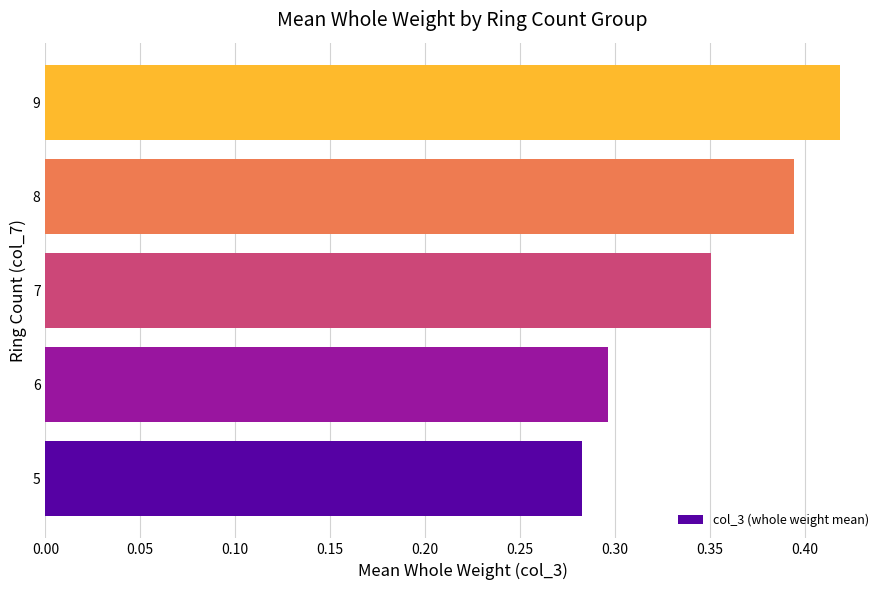

Rank the categories by value from highest to lowest.

9, 8, 7, 6, 5